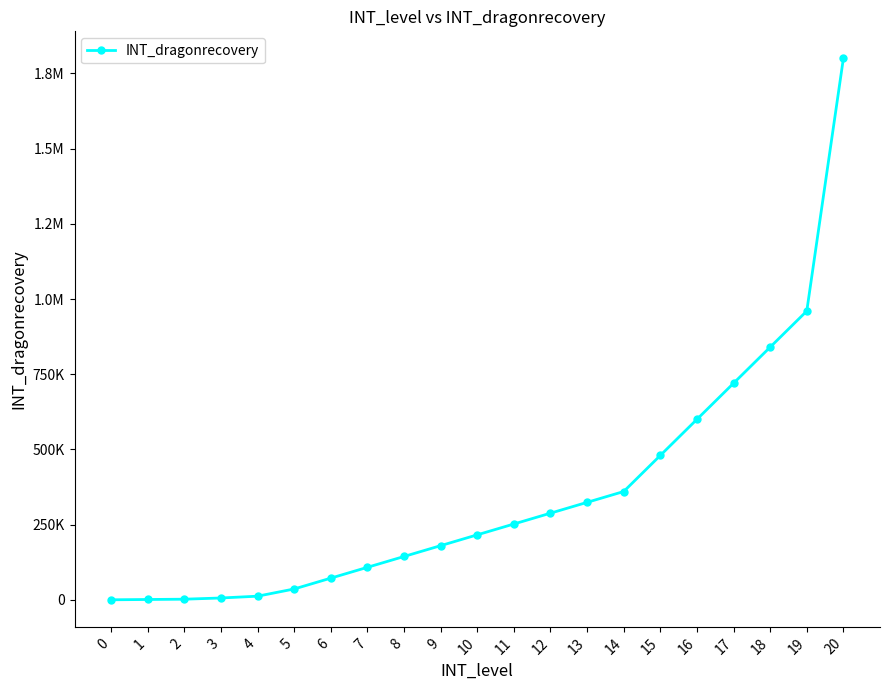

What is the change in value from 6 to 19?

+888000